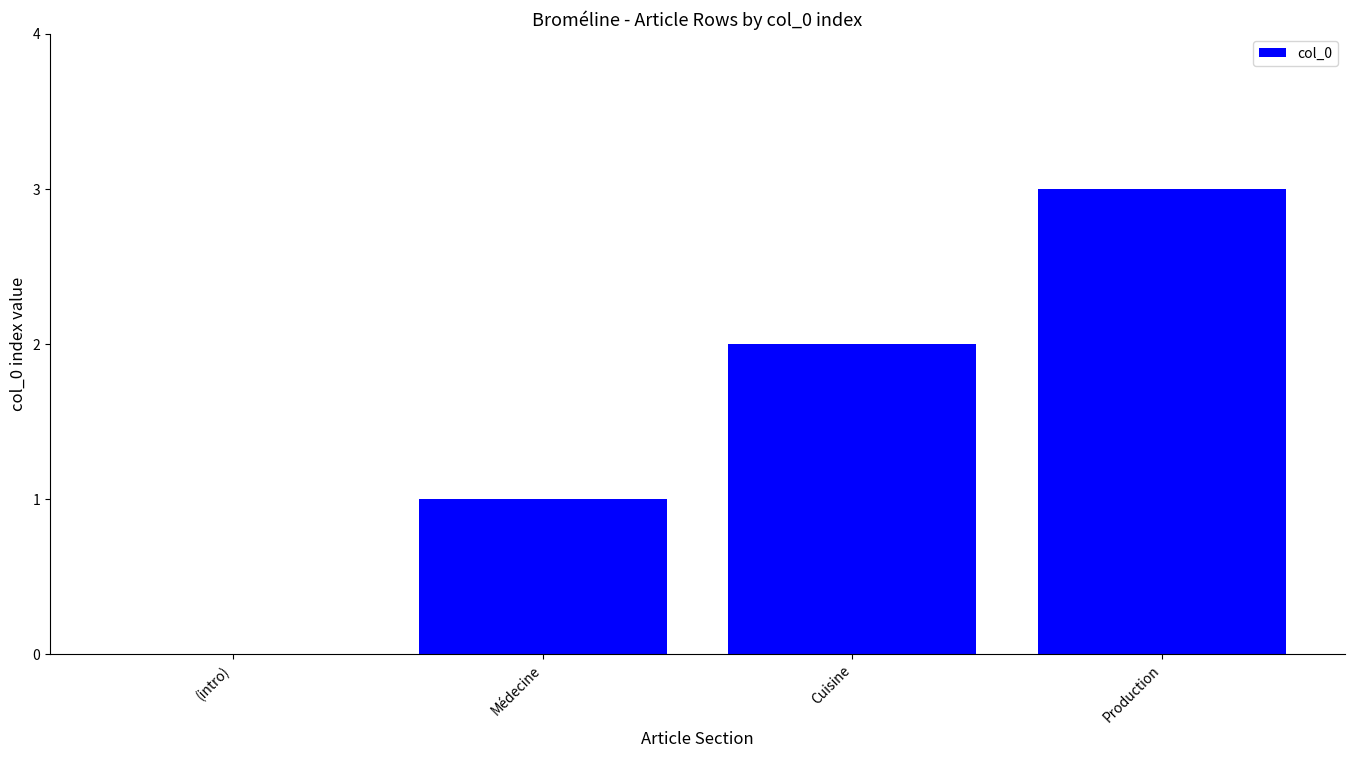

How many values are between 1 and 3?

3